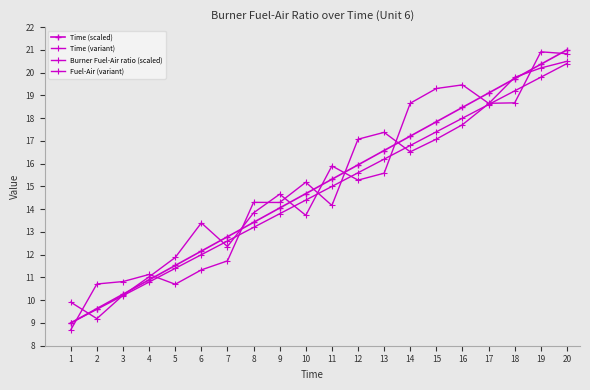

At which label is Time (scaled) closest to 15?

10